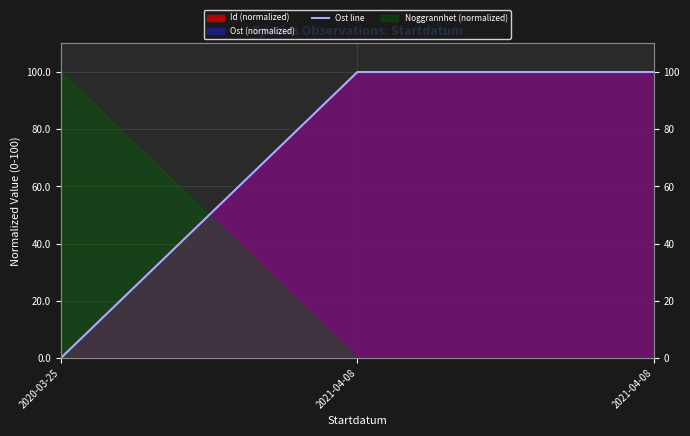

Rank the categories by value from lowest to highest.

2020-03-25, 2021-04-08, 2021-04-08